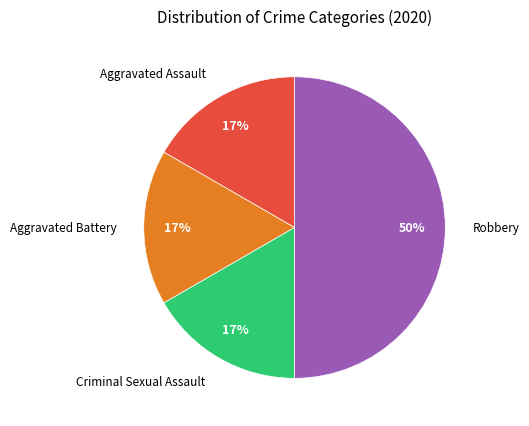

To the nearest percent, what is the difference between the largest and smallest slice percentages?

33%